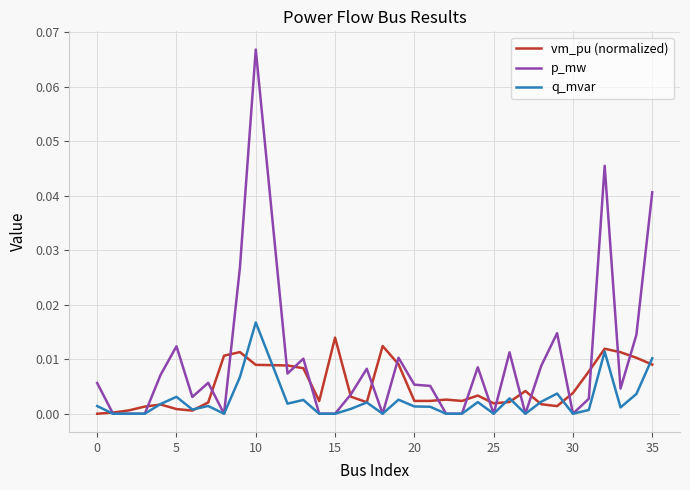

Which series has the largest range (max minus min)?

p_mw